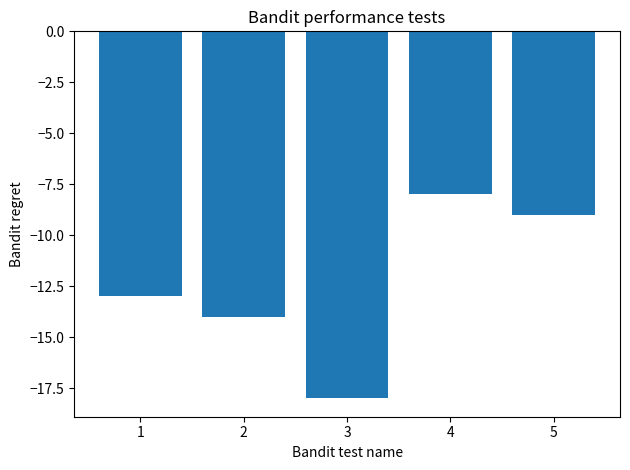

Which has a higher value, 3 or 4?

4